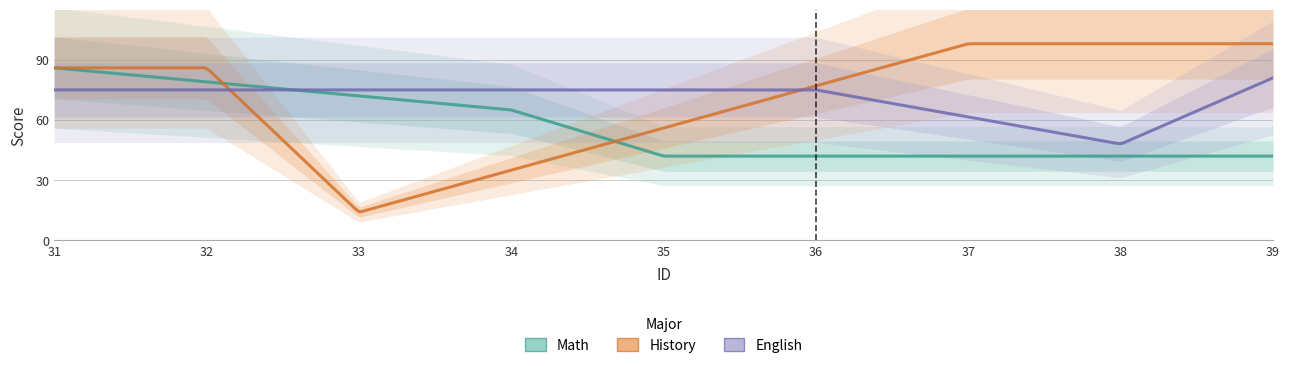

What position from the right is 31?

3